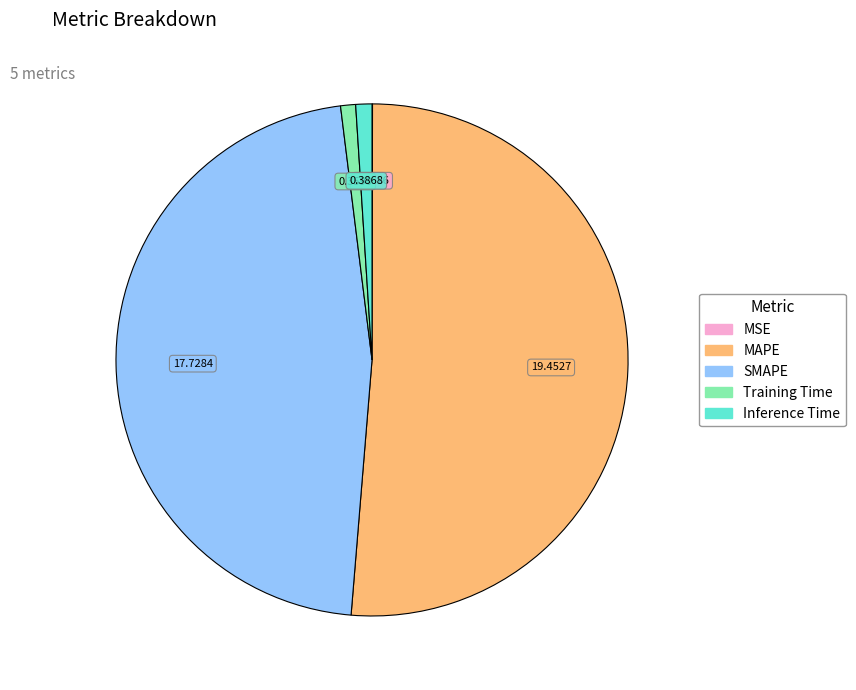

Do Training Time and MAPE together represent more than half of the pie?

Yes